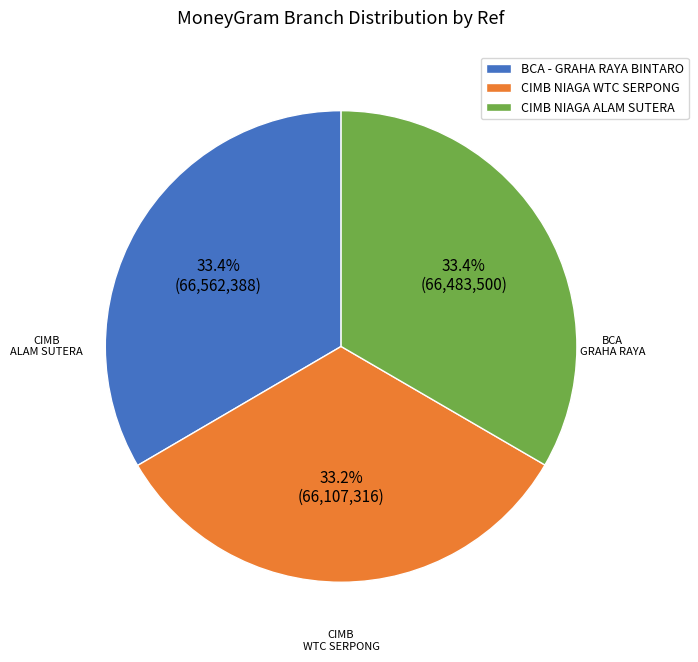

What is the ratio of the value at CIMB NIAGA WTC SERPONG to the value at BCA - GRAHA RAYA BINTARO?

1.0